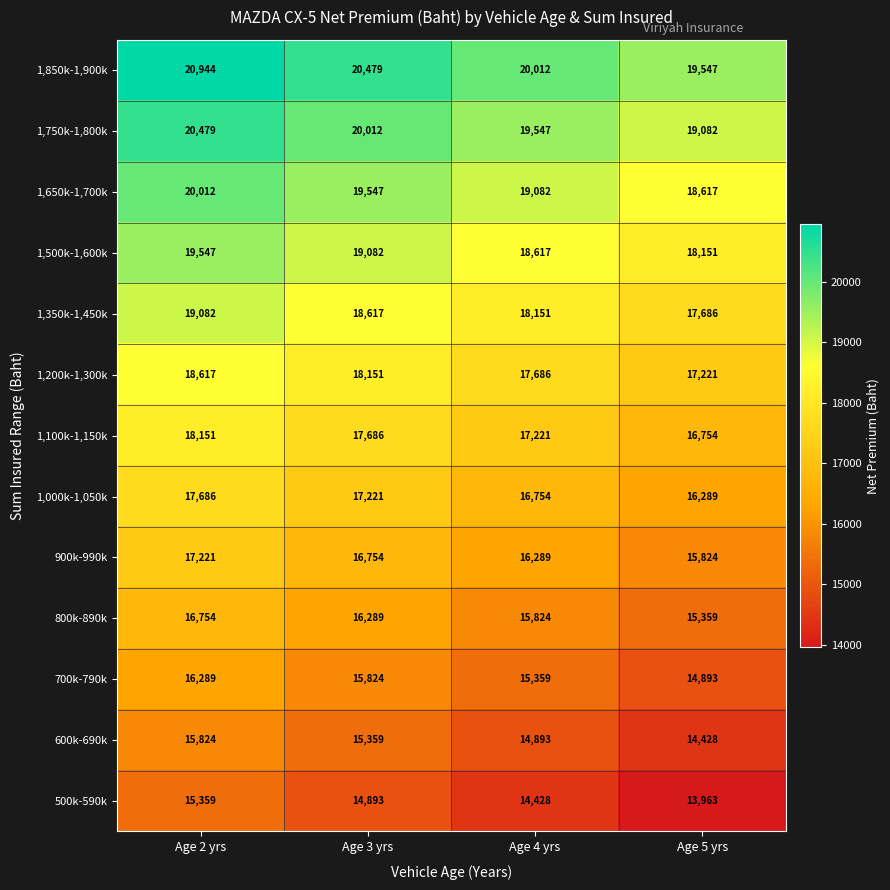

List the series in order of their peak value, highest first.

1,850k-1,900k, 1,750k-1,800k, 1,650k-1,700k, 1,500k-1,600k, 1,350k-1,450k, 1,200k-1,300k, 1,100k-1,150k, 1,000k-1,050k, 900k-990k, 800k-890k, 700k-790k, 600k-690k, 500k-590k